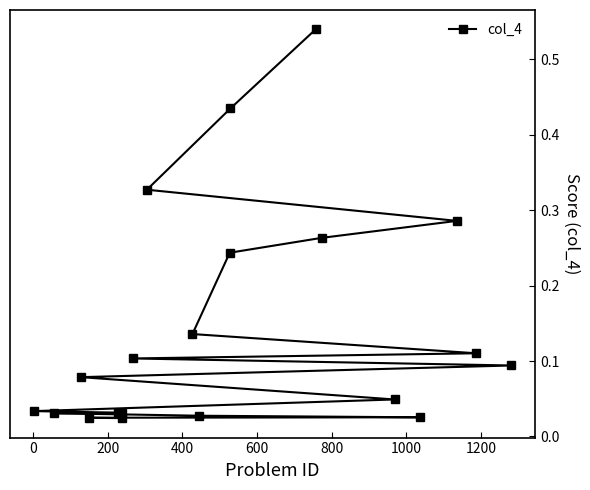

What is the sum of all values?

2.9